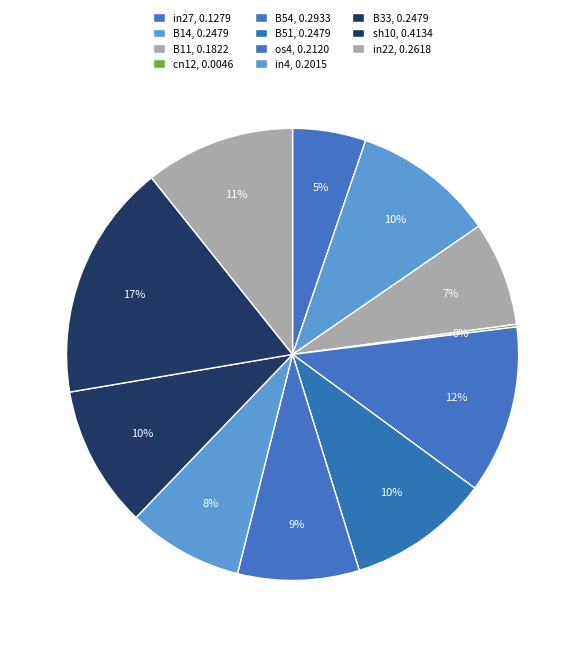

What is the total percentage of B51 and B33?

20.3%